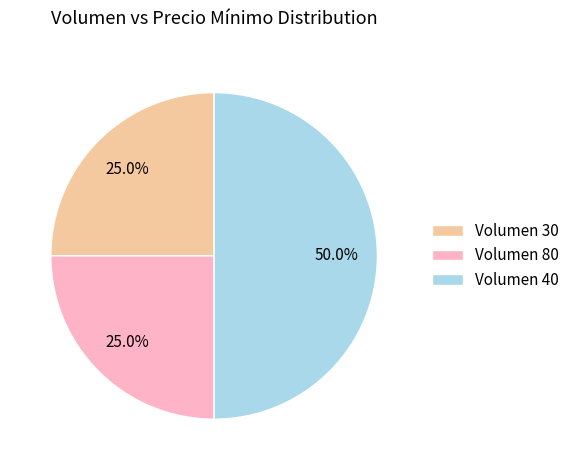

What is the largest slice in the pie chart?

Volumen 40